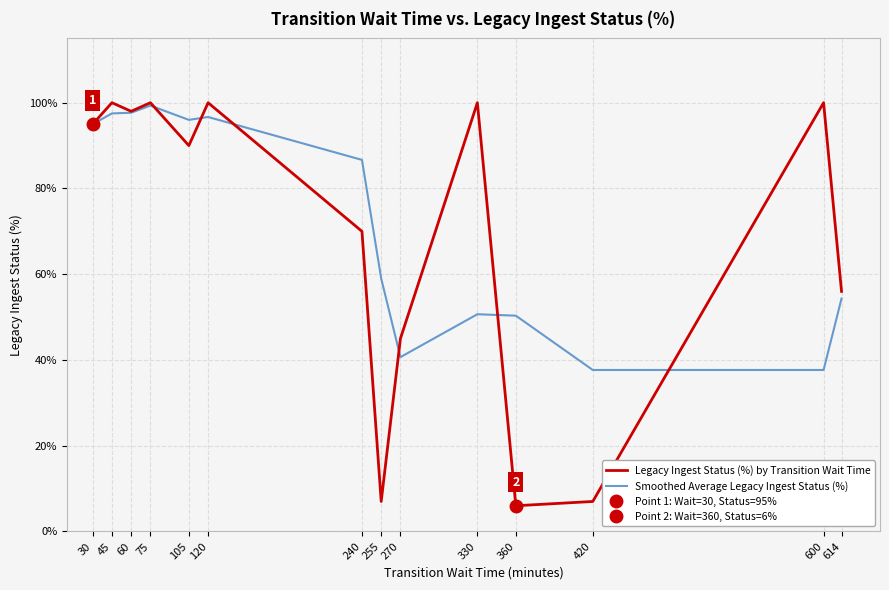

Count the number of data series in this chart.

2